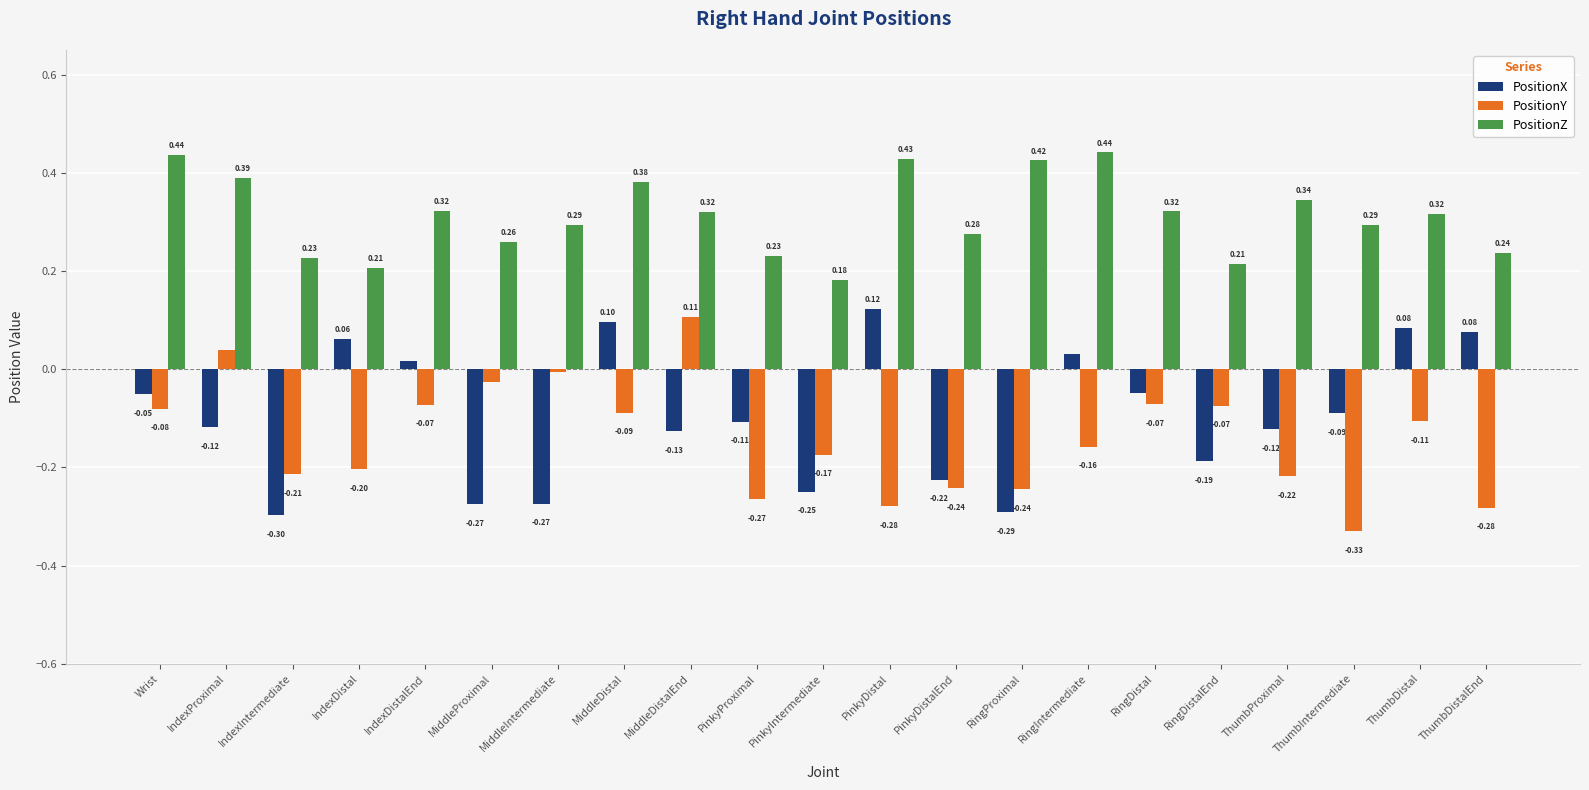

Which category has the lowest value in the PositionX series?

IndexIntermediate